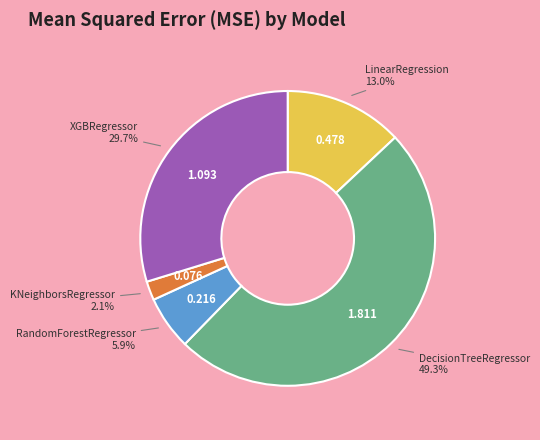

Which category has the biggest portion of the pie?

DecisionTreeRegressor